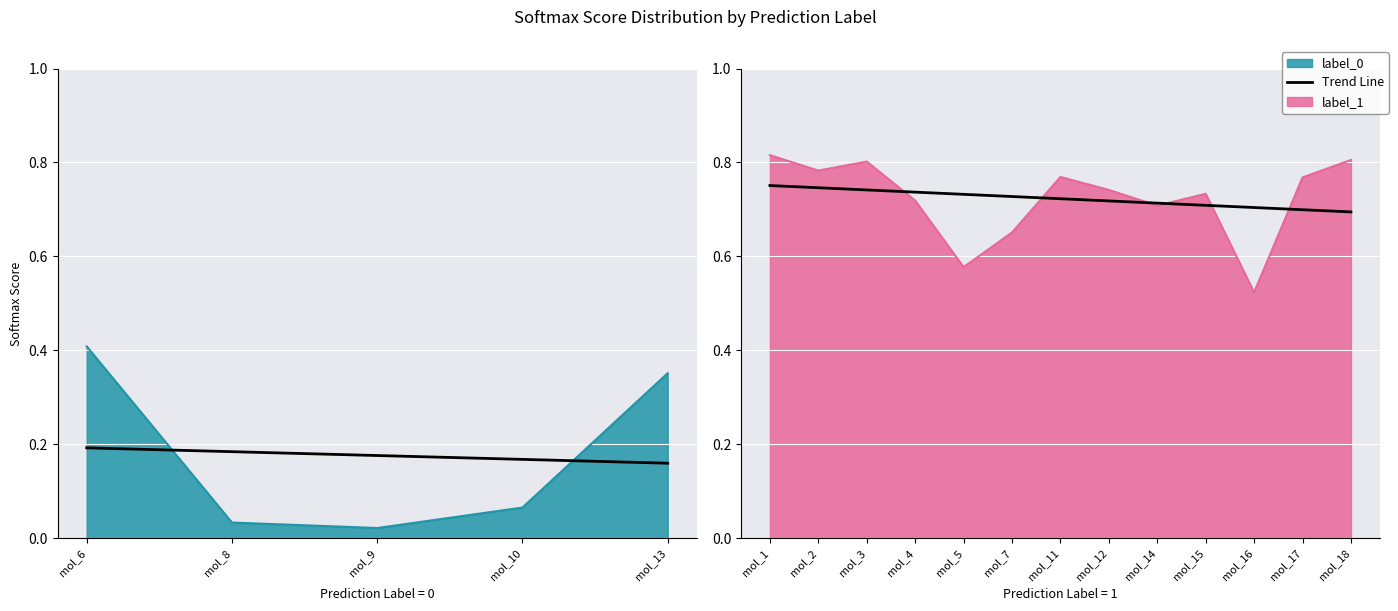

The value at mol_17 is 0.7. True or false?

True